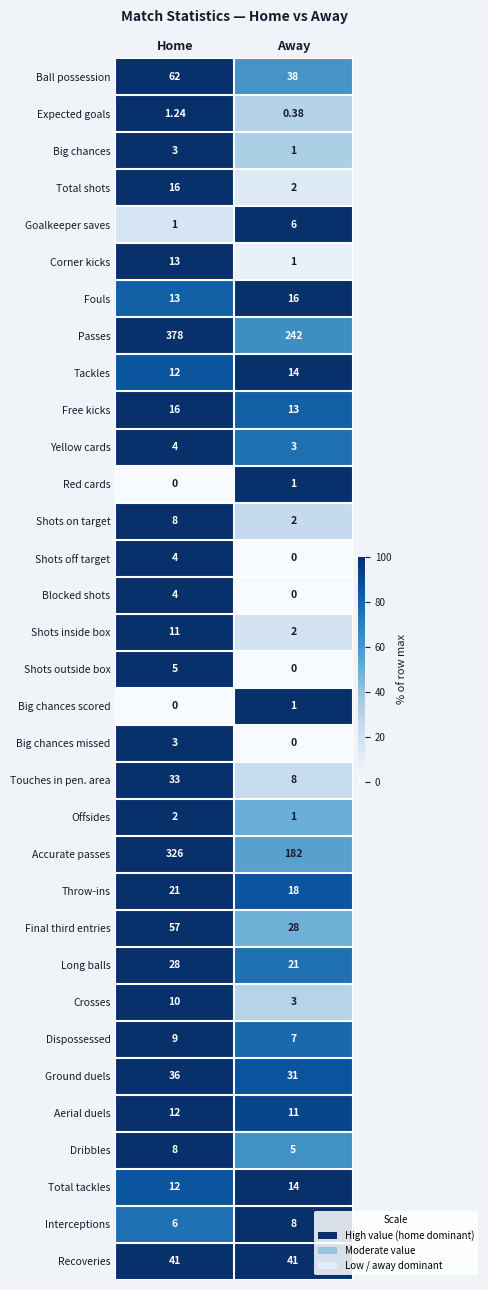

At how many categories does at least one series exceed 86?

2